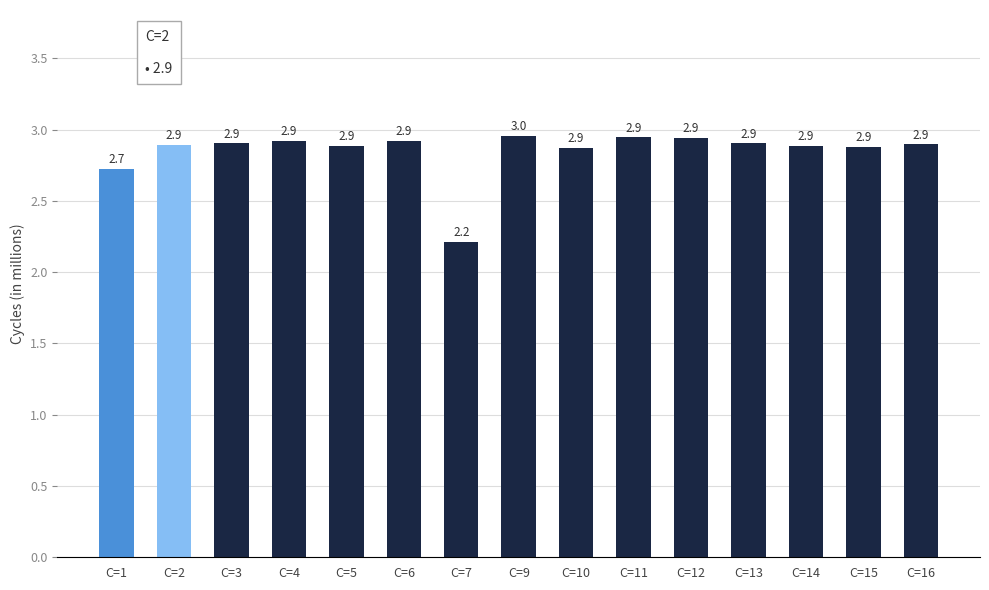

Reading left to right, list all the values displayed in this chart.

2.7	2.9	2.9	2.9	2.9	2.9	2.2	3.0	2.9	2.9	2.9	2.9	2.9	2.9	2.9